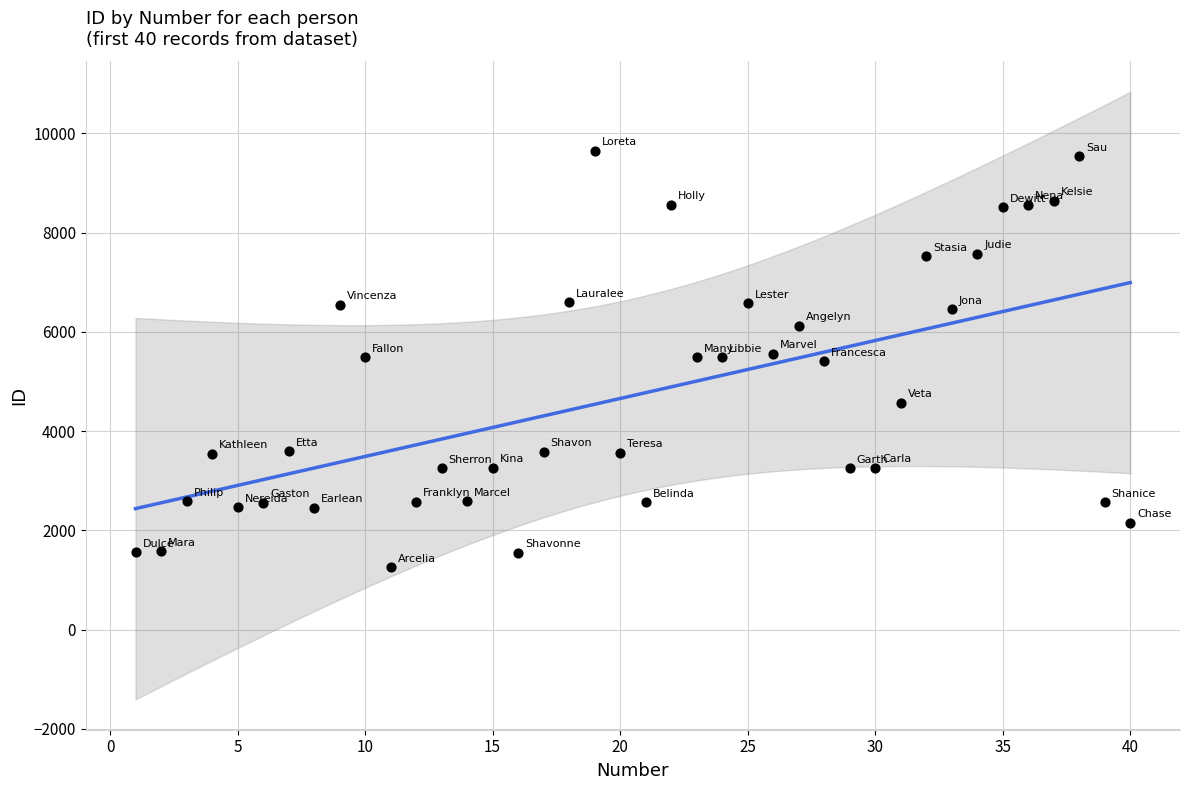

What is the range of X values (max minus min)?

39